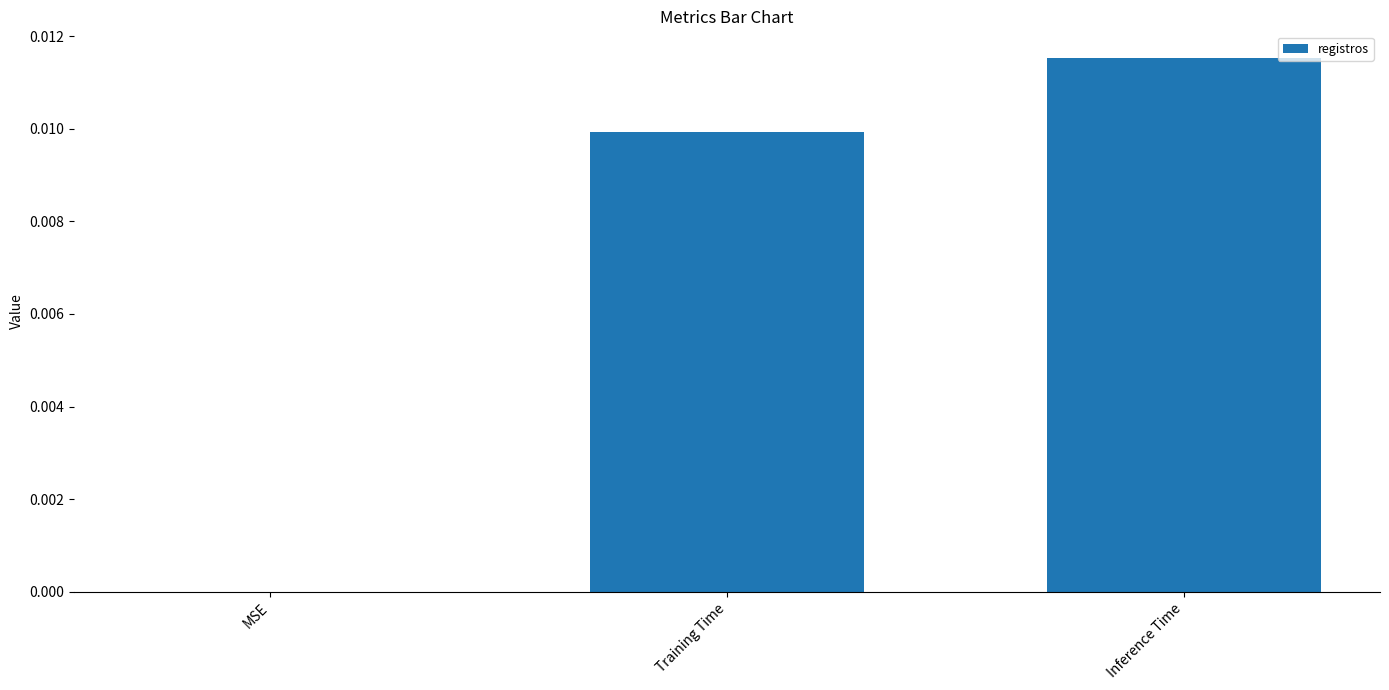

Which has a higher value, MSE or Inference Time?

Inference Time